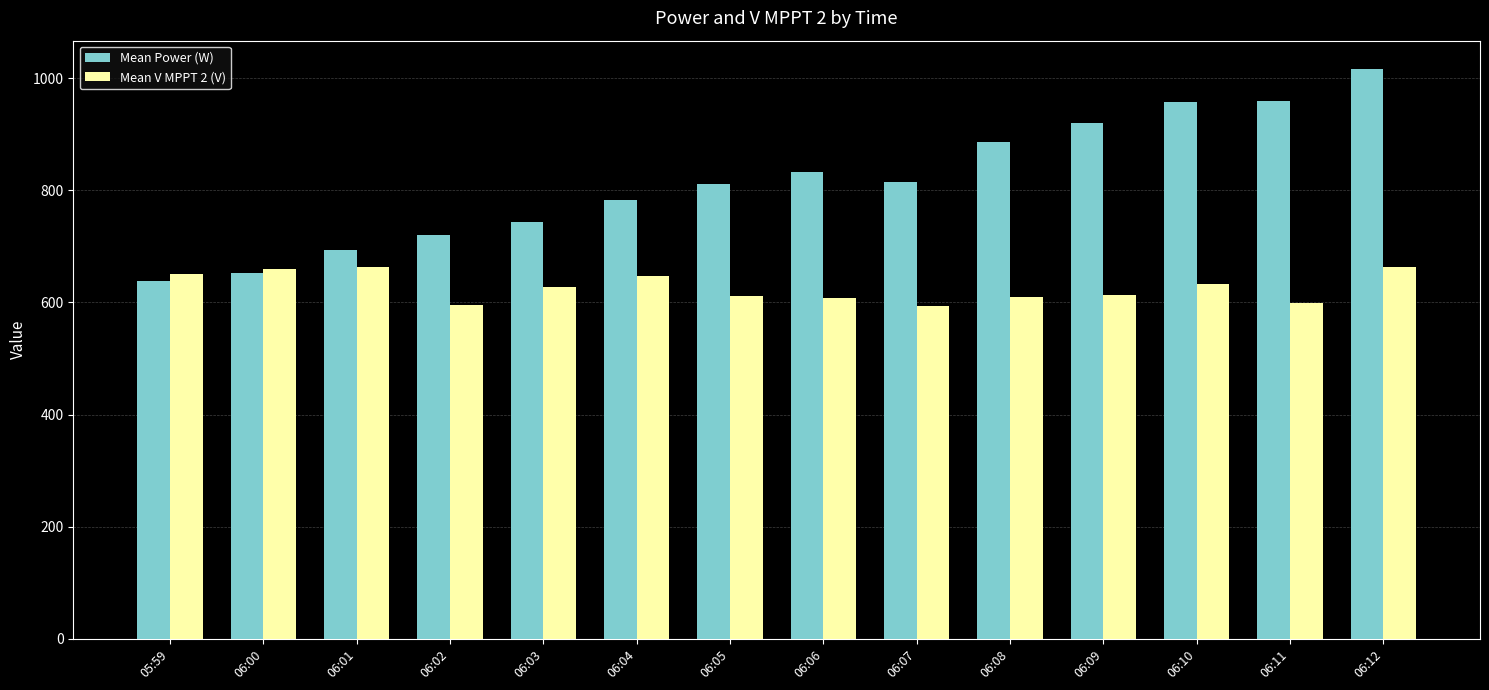

How many categories are shown in the chart?

14